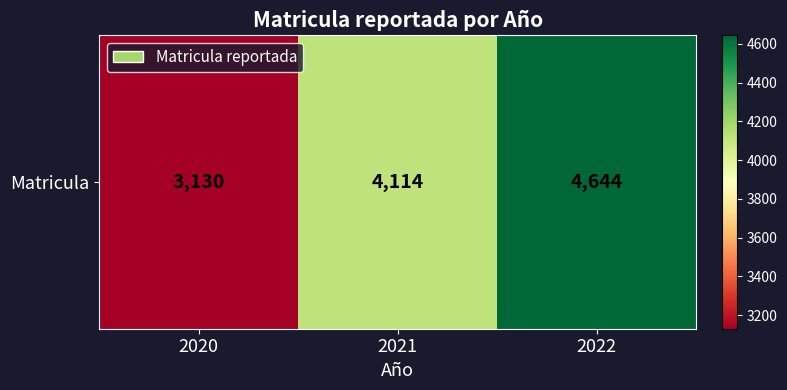

Which label corresponds to the largest value in the chart?

2022